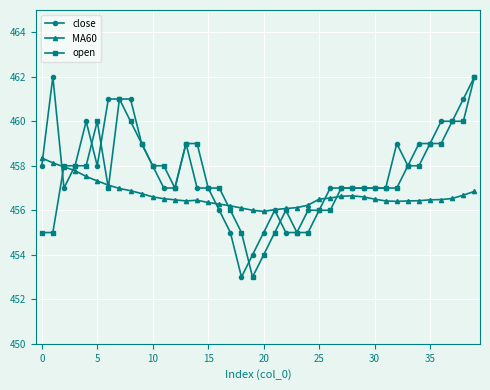

True or false: open has more than 2 interior local peaks.

True